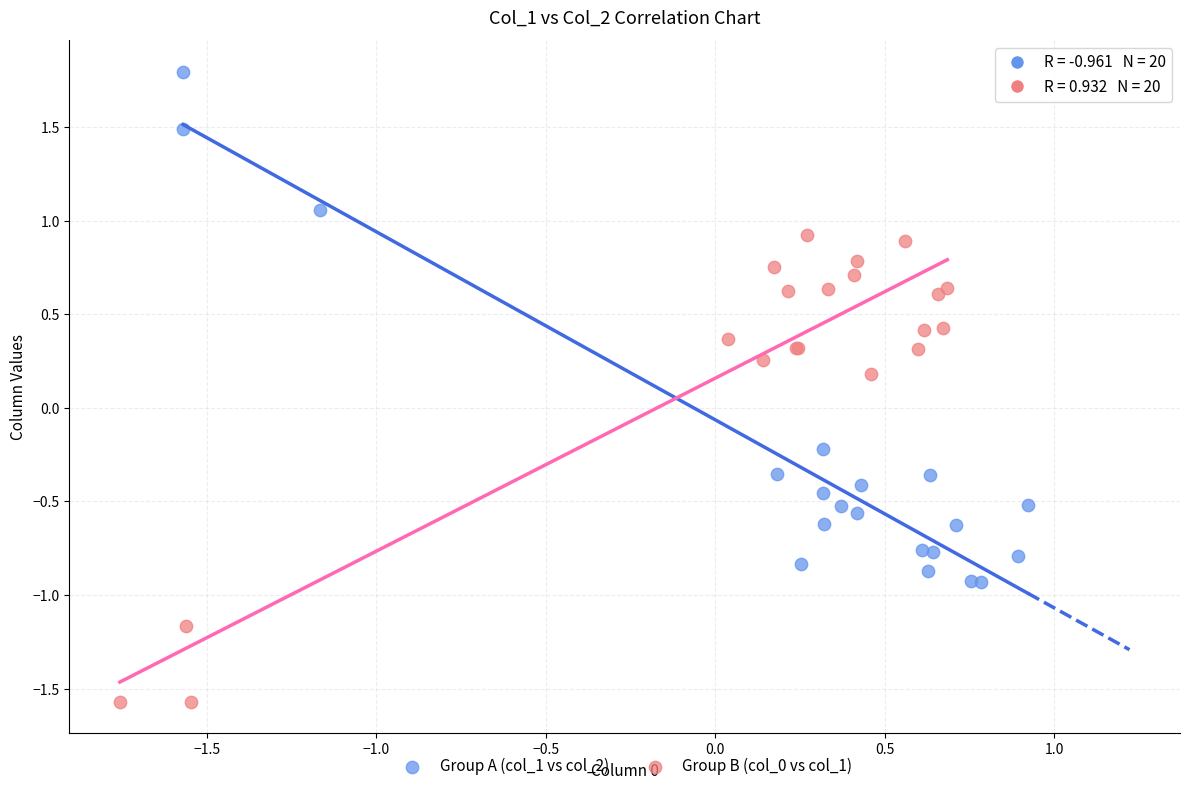

Which series contains the lowest Y value?

Group B (col_0 vs col_1)